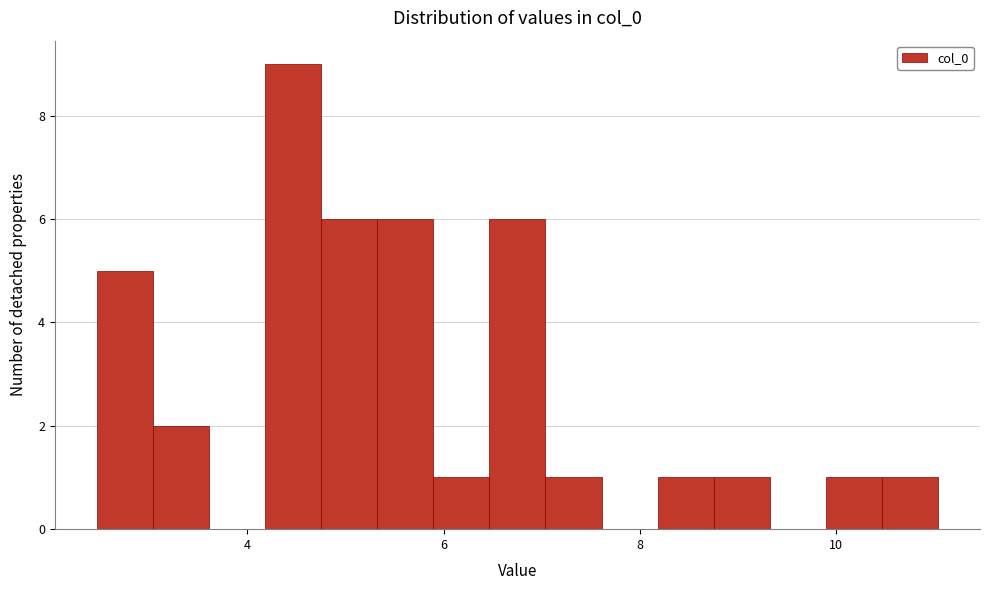

Around what value on the x-axis is the tallest bar? Give the approximate position of its centre, as read against the axis.

4.4